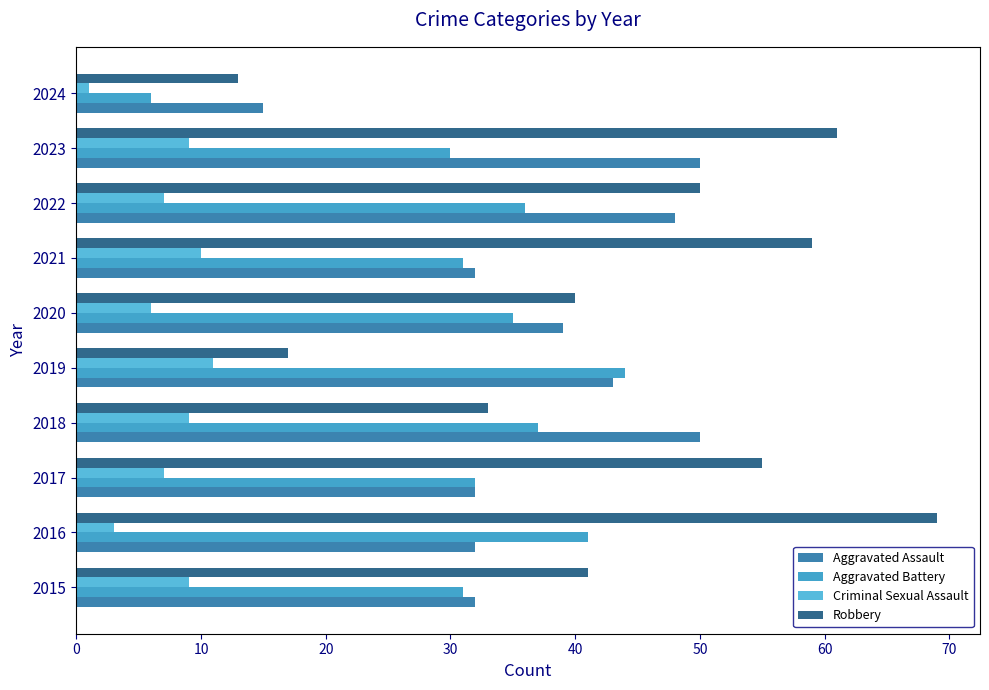

What is the sum of all Criminal Sexual Assault values?

72